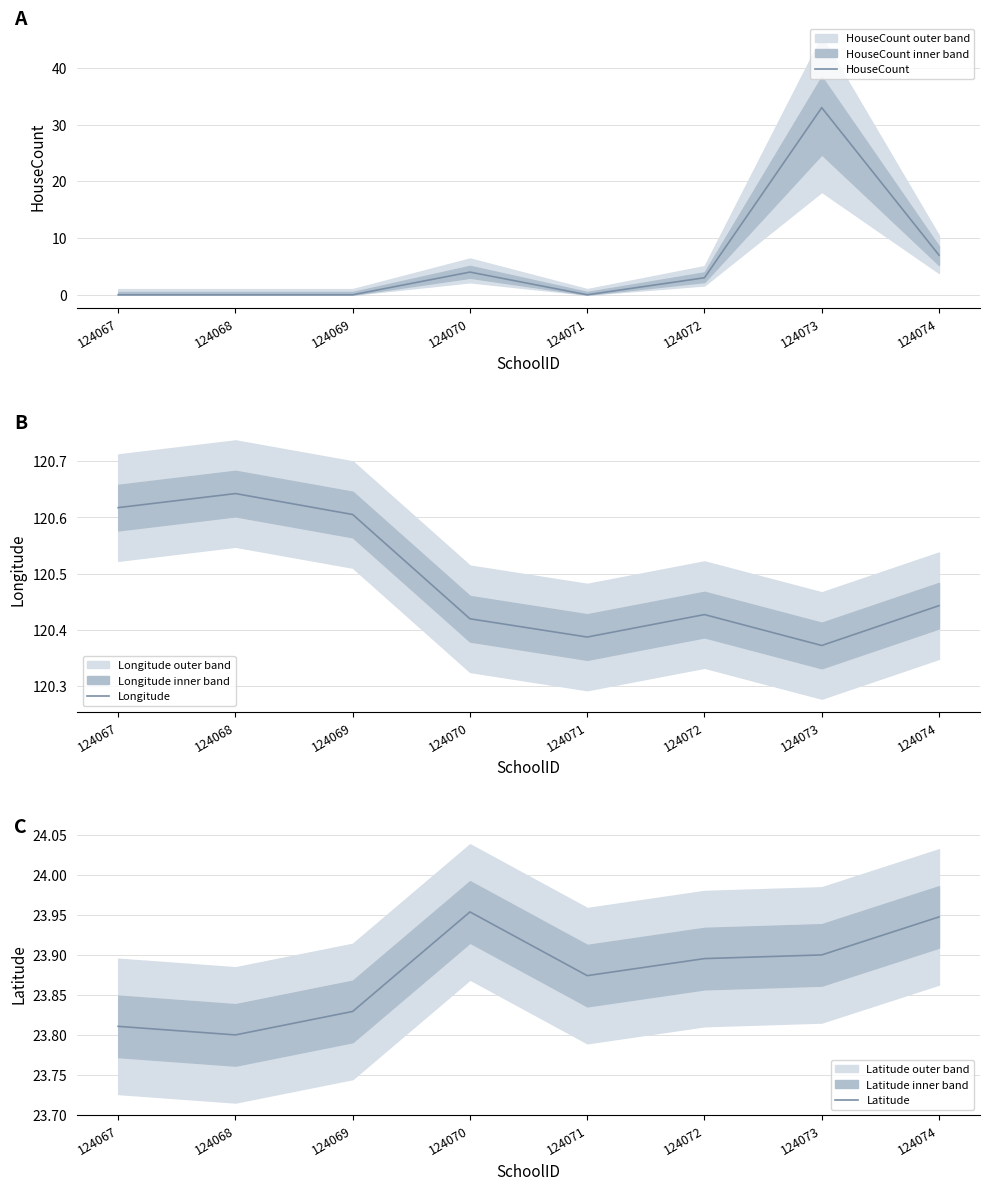

What is the total value across all series at 124069?

144.4